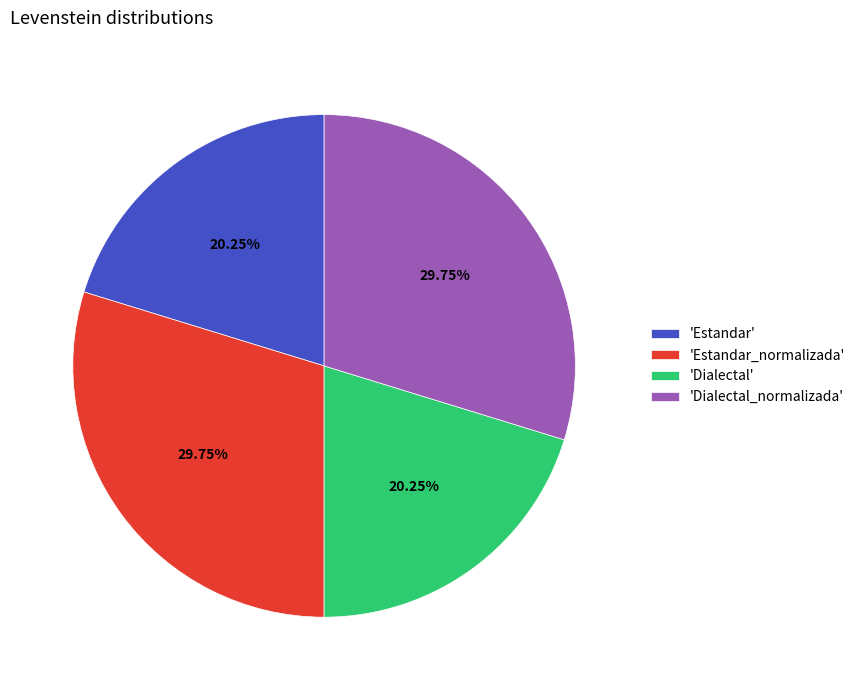

Is there a majority slice in this chart?

No